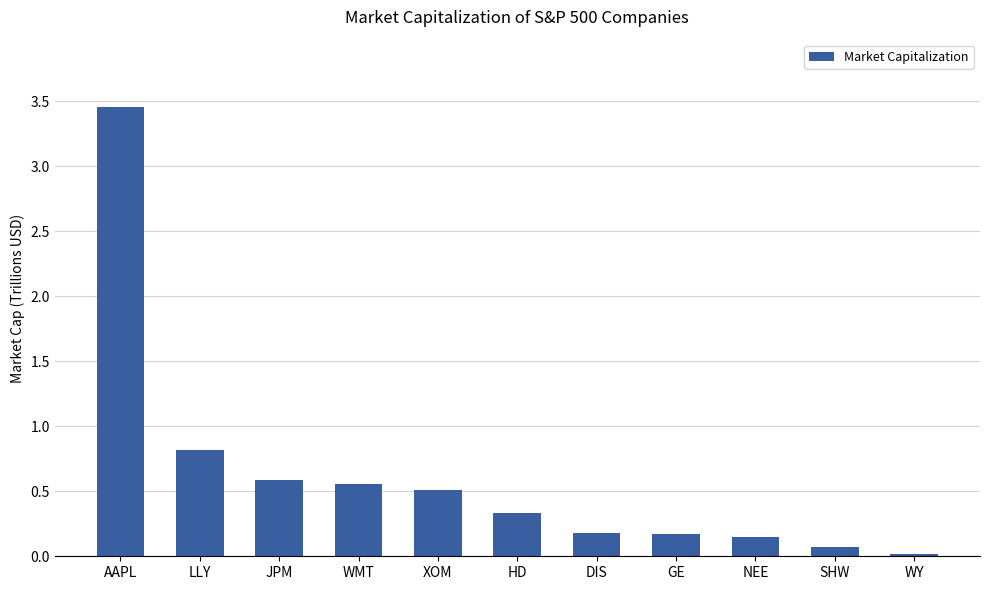

At which category does the chart reach its minimum across all series?

WY